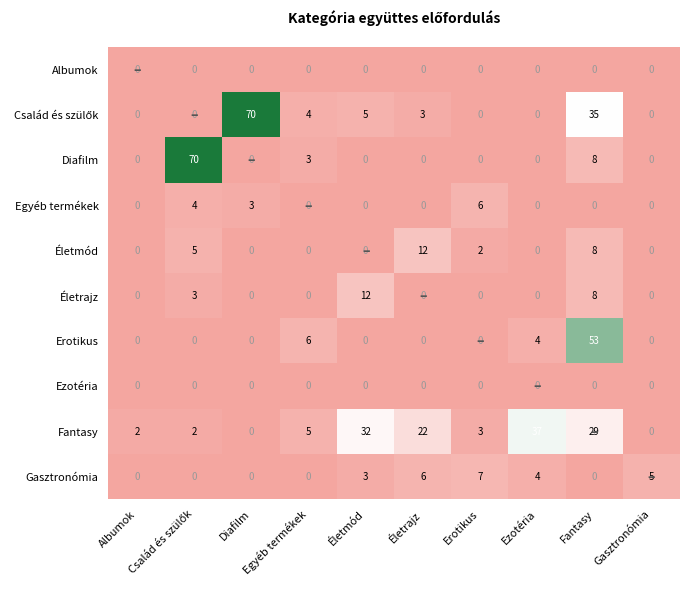

What is the greatest value displayed?

70